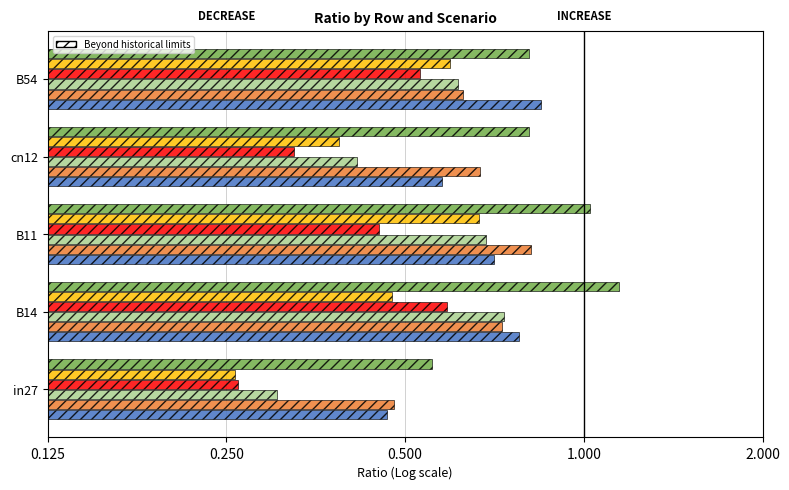

Reading left to right, list all the values displayed in this chart.

job70_scenario1_141: 0.5	0.8	0.7	0.6	0.8
job72_scenario3_144: 0.5	0.7	0.8	0.7	0.6
job73_scenario1_146: 0.3	0.7	0.7	0.4	0.6
job74_scenario1_147: 0.3	0.6	0.5	0.3	0.5
job75_scenario4_148: 0.3	0.5	0.7	0.4	0.6
job68_scenario3_138: 0.6	1.1	1.0	0.8	0.8